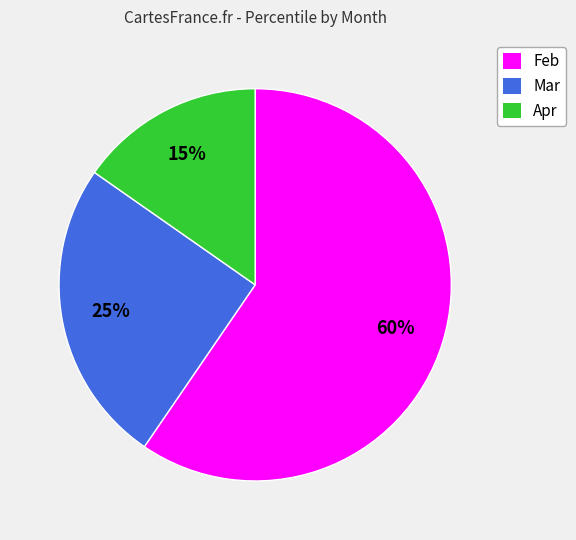

Which has a higher value, Feb or Mar?

Feb